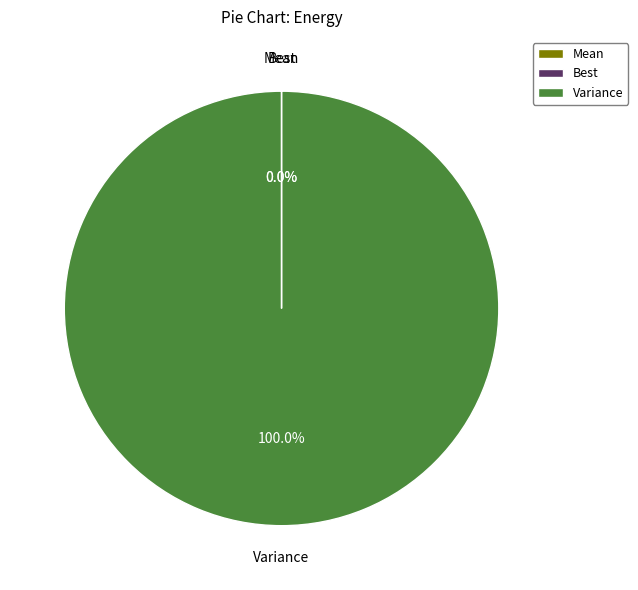

What is the largest slice in the pie chart?

Variance